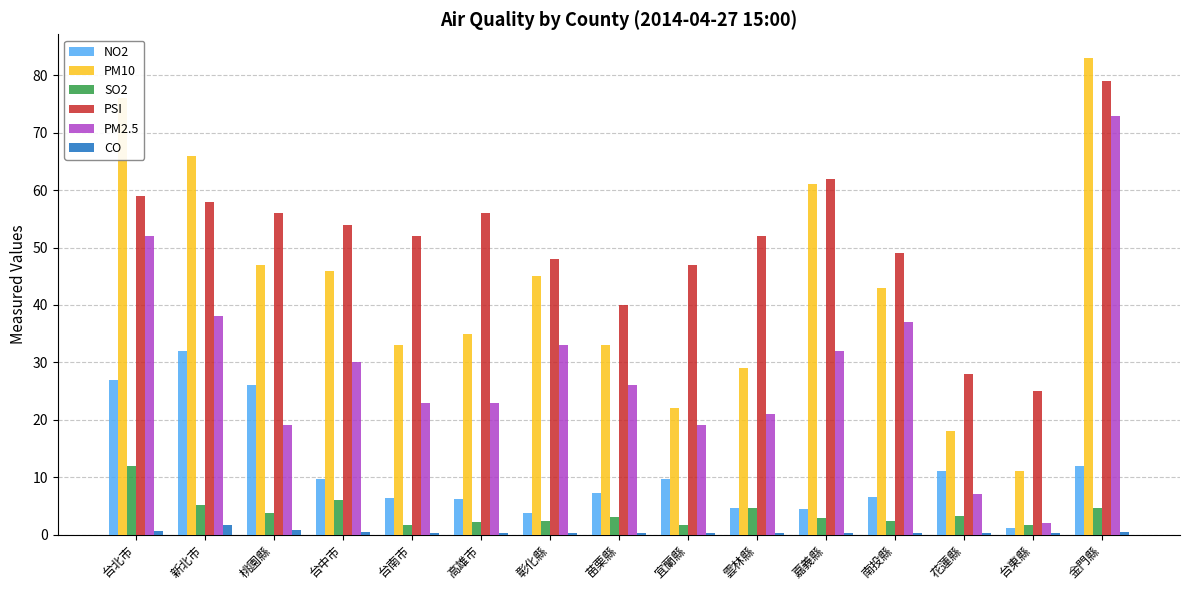

Which series changed the most between 台南市 and 苗栗縣?

PSI